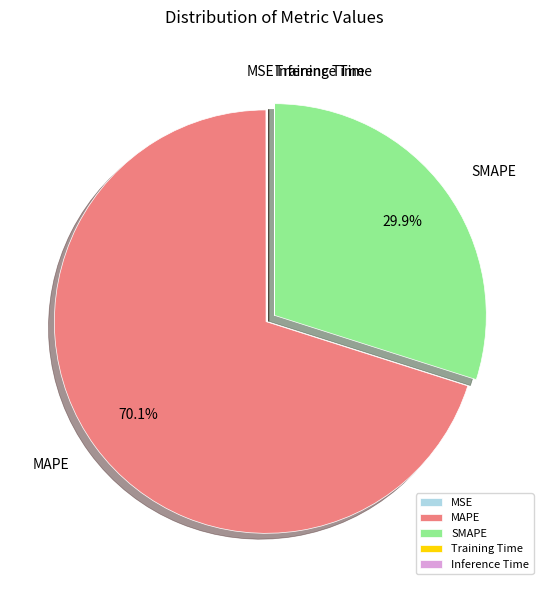

Which slice is the largest?

MAPE